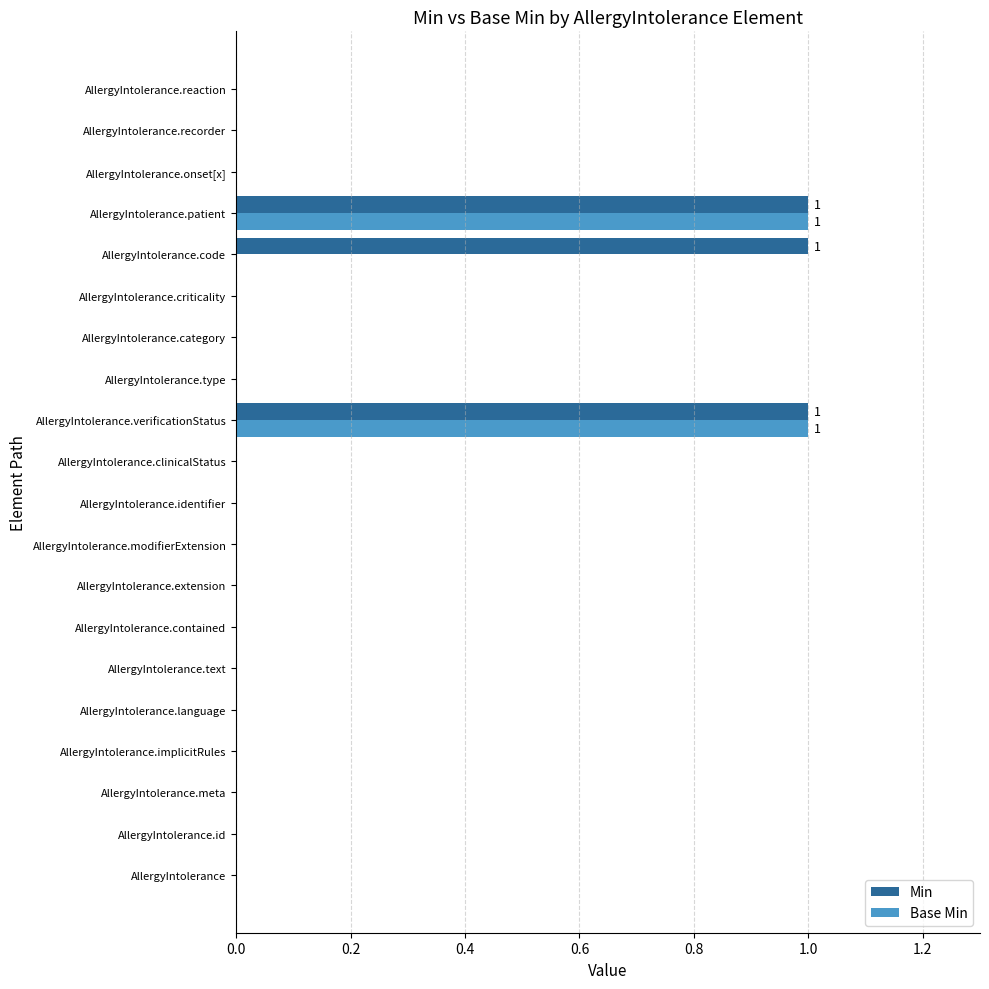

The Base Min series shows 0 at AllergyIntolerance.clinicalStatus. True or false?

True